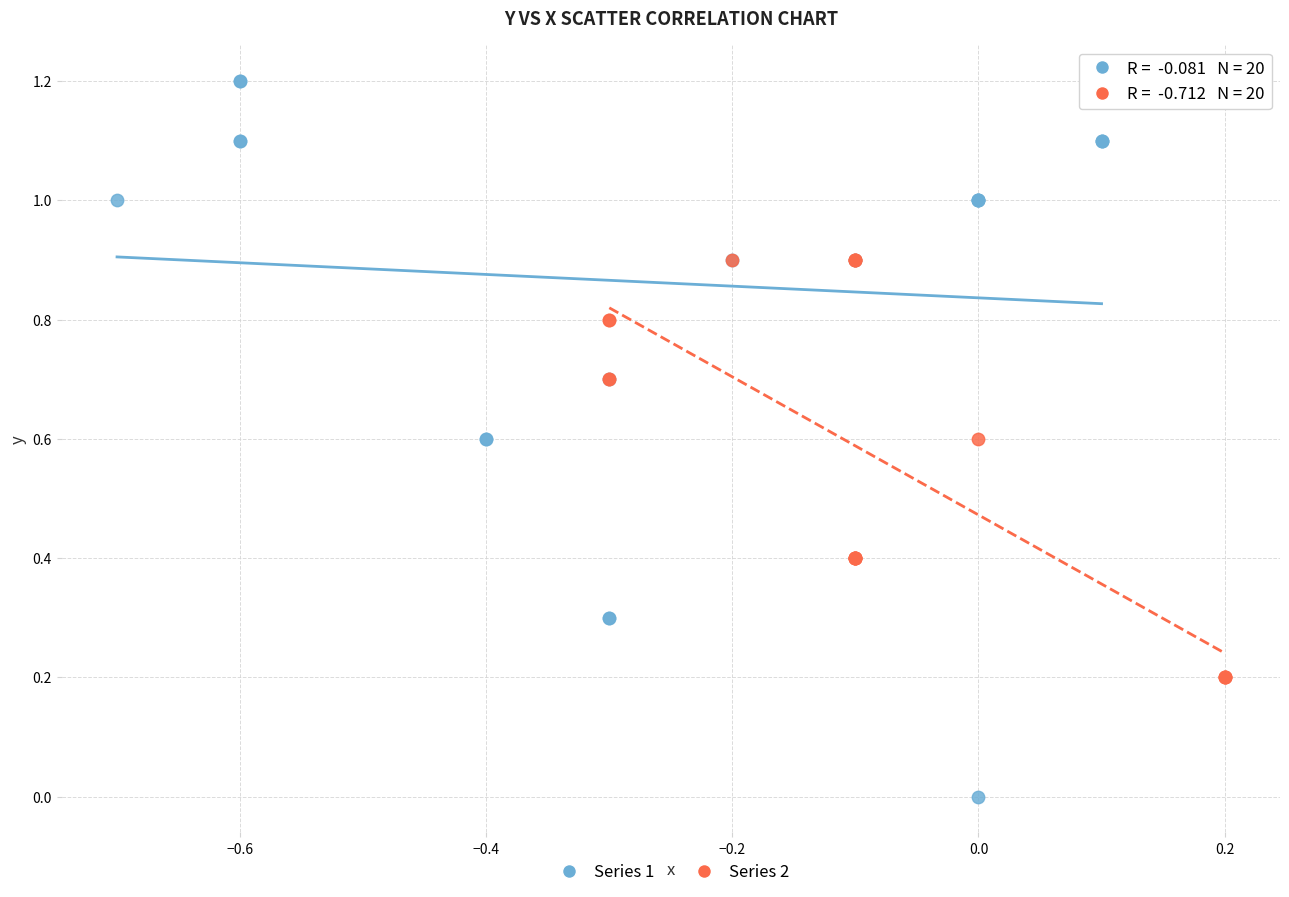

Which series contains the lowest Y value?

Series 1